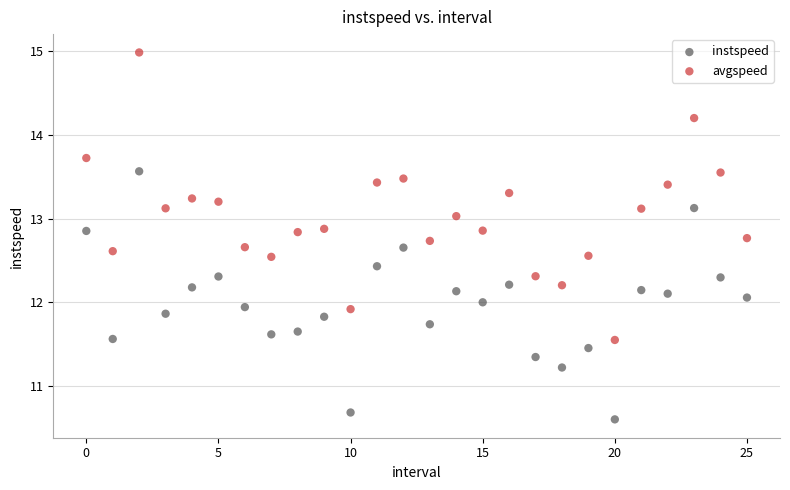

Which series has the widest spread of Y values?

avgspeed